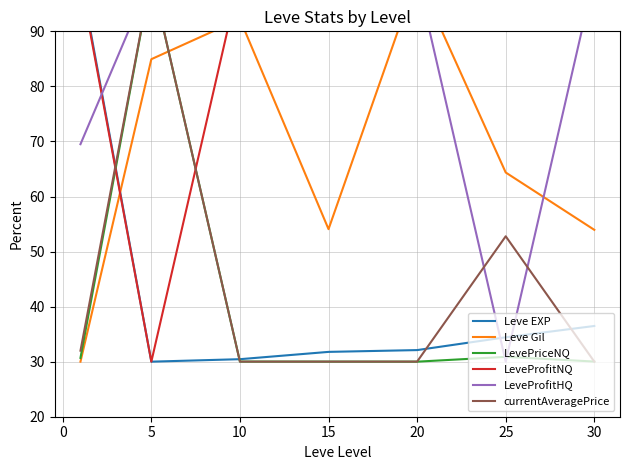

Which series ends up on top after the final intersection of LeveProfitNQ and Leve Gil?

LeveProfitNQ